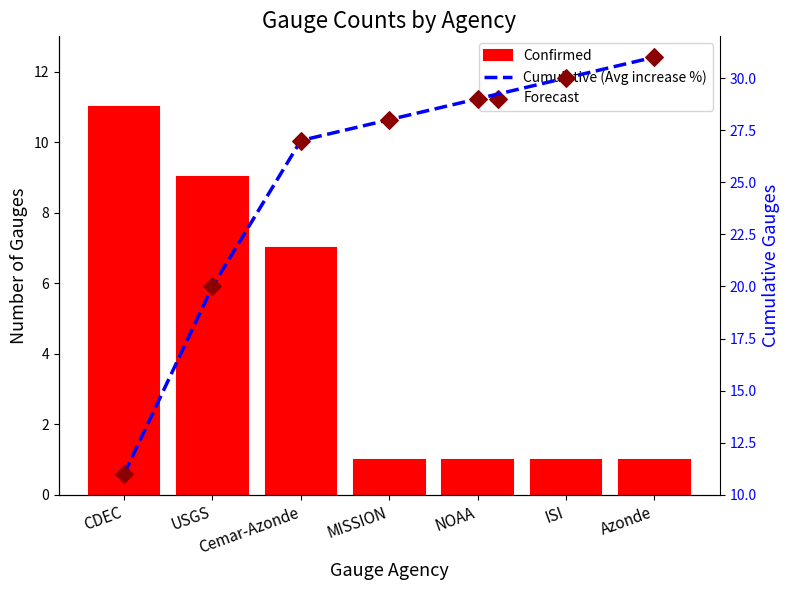

Which series contains the highest Y value?

Cumulative (Avg increase %)